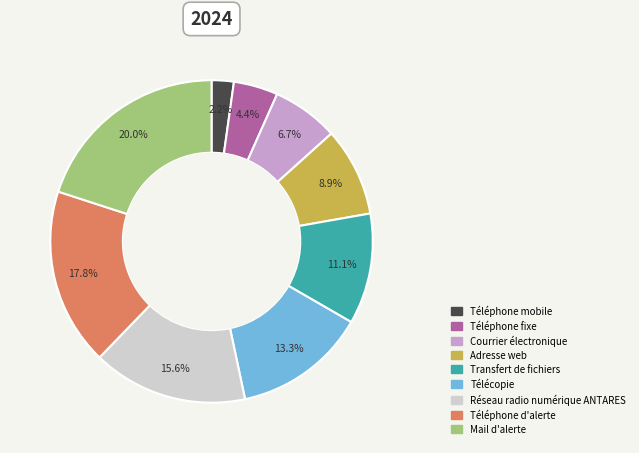

Does Télécopie account for over 50% of the chart?

No